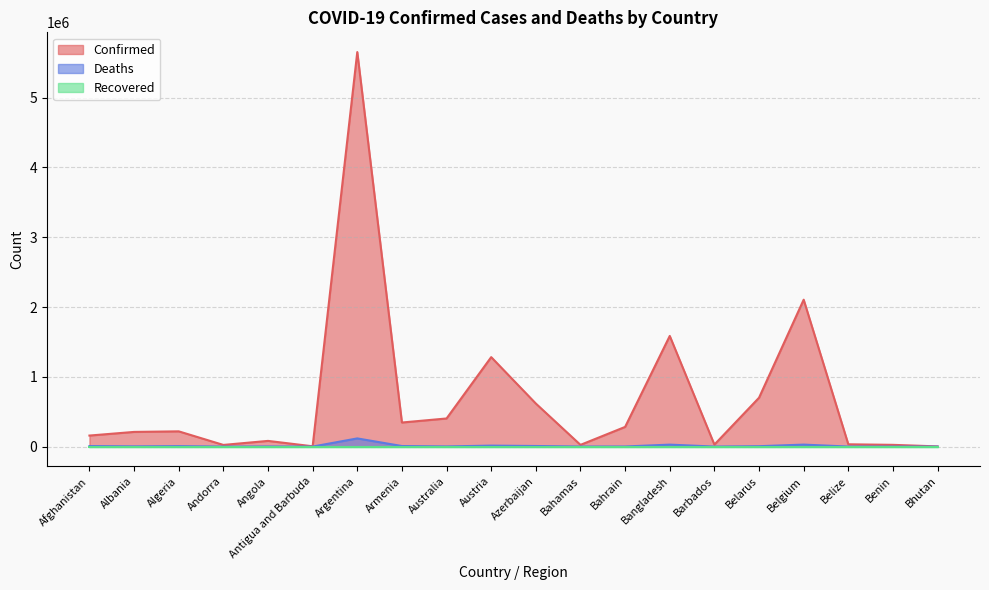

True or false: Confirmed and Deaths cross at least once.

False